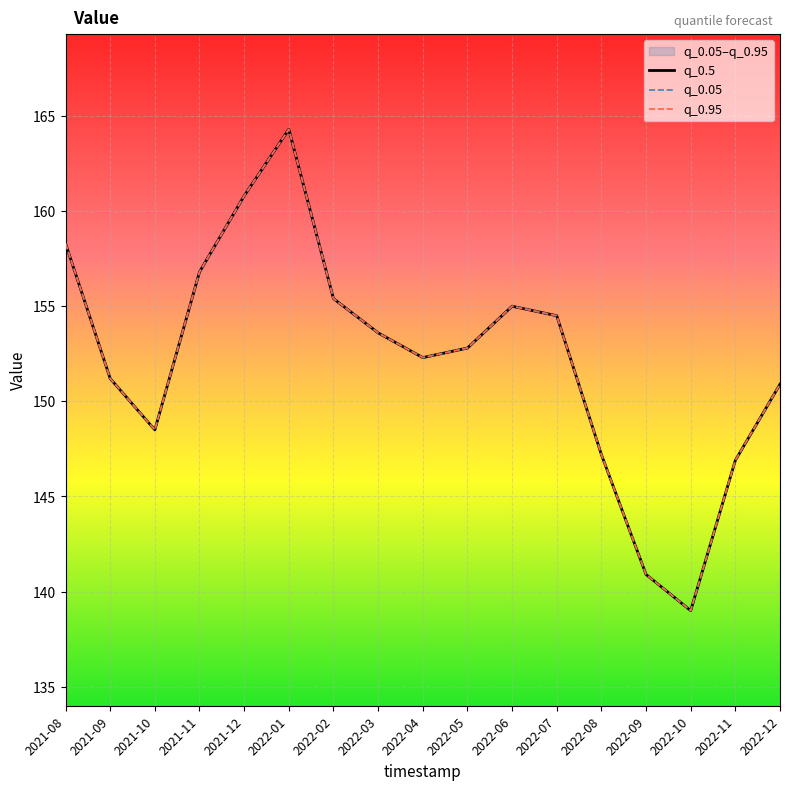

Is the value of q_0.05 at 2022-11 greater than the value of q_0.95 at 2022-11?

No